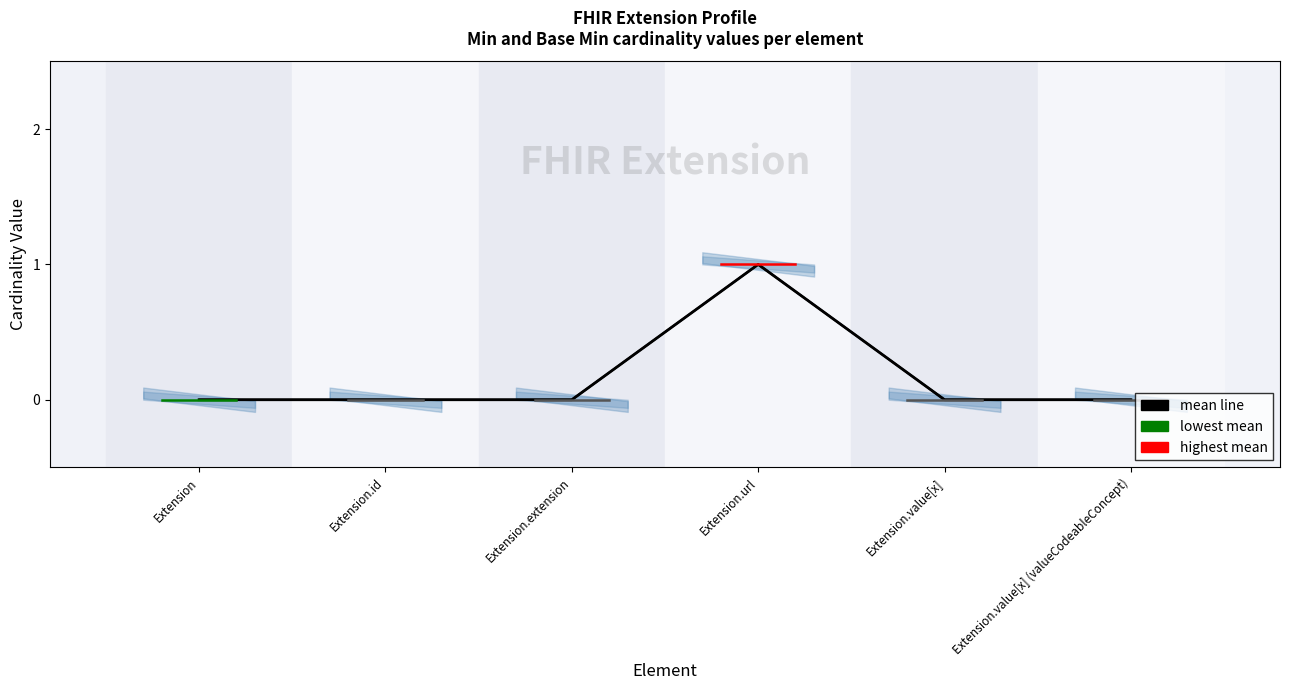

Reading left to right, extract all data points from this chart.

Extension=0	Extension.id=0	Extension.extension=0	Extension.url=1	Extension.value[x]=0	Extension.value[x] (valueCodeableConcept)=0